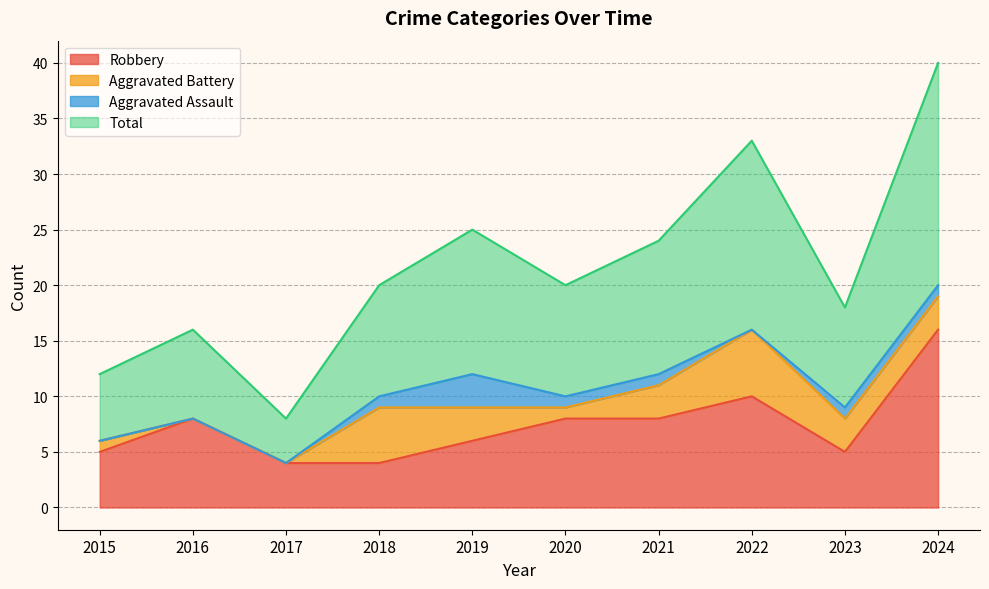

Is it true that Robbery equals 4 at 2016?

False